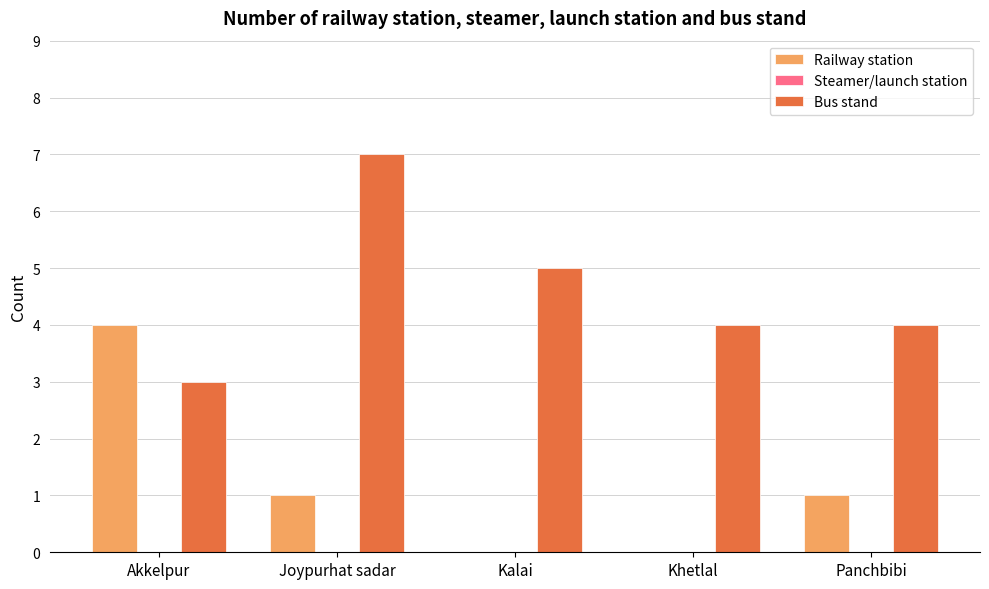

At which category is the sum across all series the highest?

Joypurhat sadar